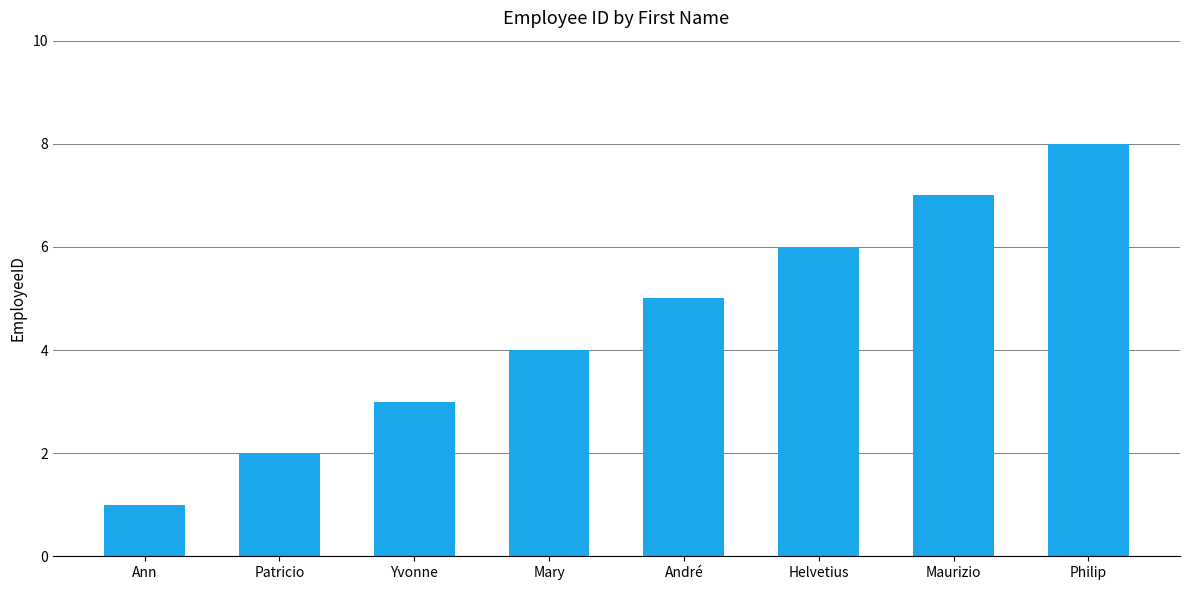

Reading left to right, extract all data points from this chart.

1	2	3	4	5	6	7	8